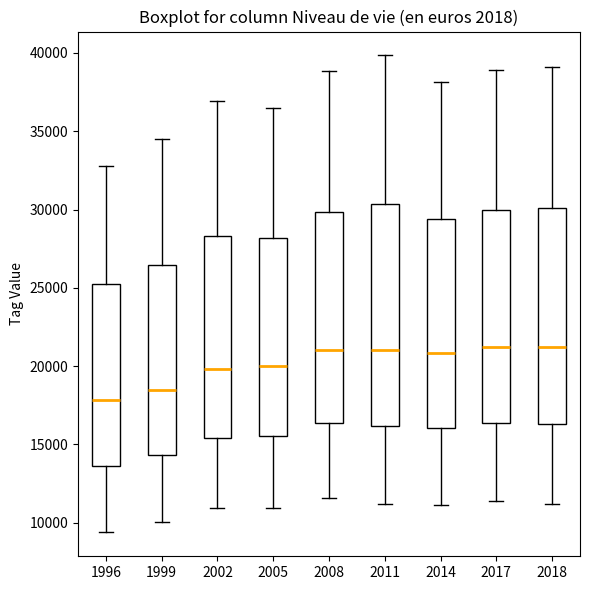

Reading left to right, transcribe this box plot: for each box, give where its median line is, the range the box spans, and where its two whiskers end, as read against the y-axis. The values are not printed on the chart, so give them approximately, as read against the axis.

1996: median 18000, box 13500 to 25000, whiskers 9500 to 33000
1999: median 18500, box 14500 to 26500, whiskers 10000 to 34500
2002: median 20000, box 15500 to 28500, whiskers 11000 to 37000
2005: median 20000, box 15500 to 28000, whiskers 11000 to 36500
2008: median 21000, box 16500 to 30000, whiskers 11500 to 39000
2011: median 21000, box 16000 to 30500, whiskers 11000 to 40000
2014: median 21000, box 16000 to 29500, whiskers 11000 to 38000
2017: median 21000, box 16500 to 30000, whiskers 11500 to 39000
2018: median 21500, box 16500 to 30000, whiskers 11000 to 39000